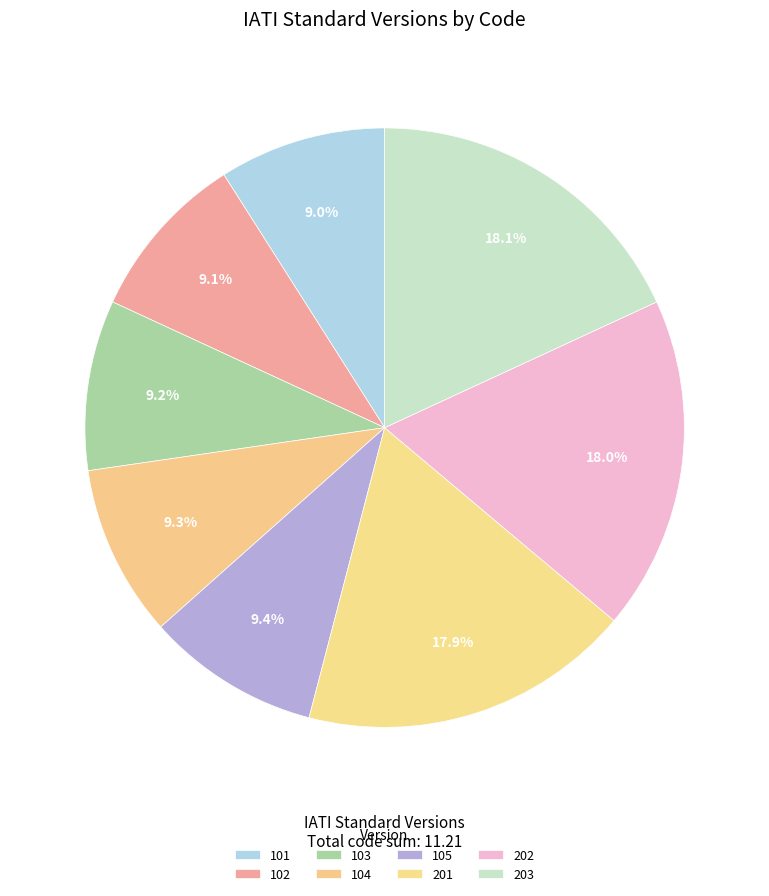

Does any single category account for the majority?

No